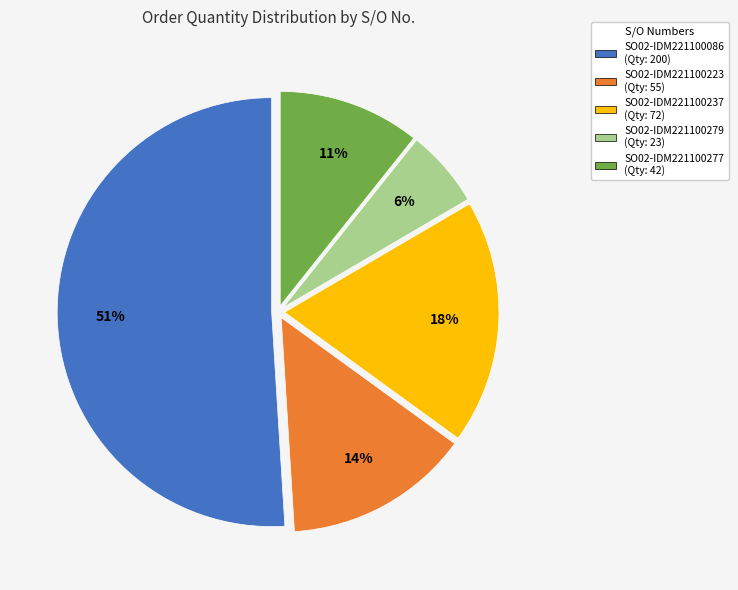

What percentage is the SO02-IDM221100223 slice, to the nearest percent?

14%